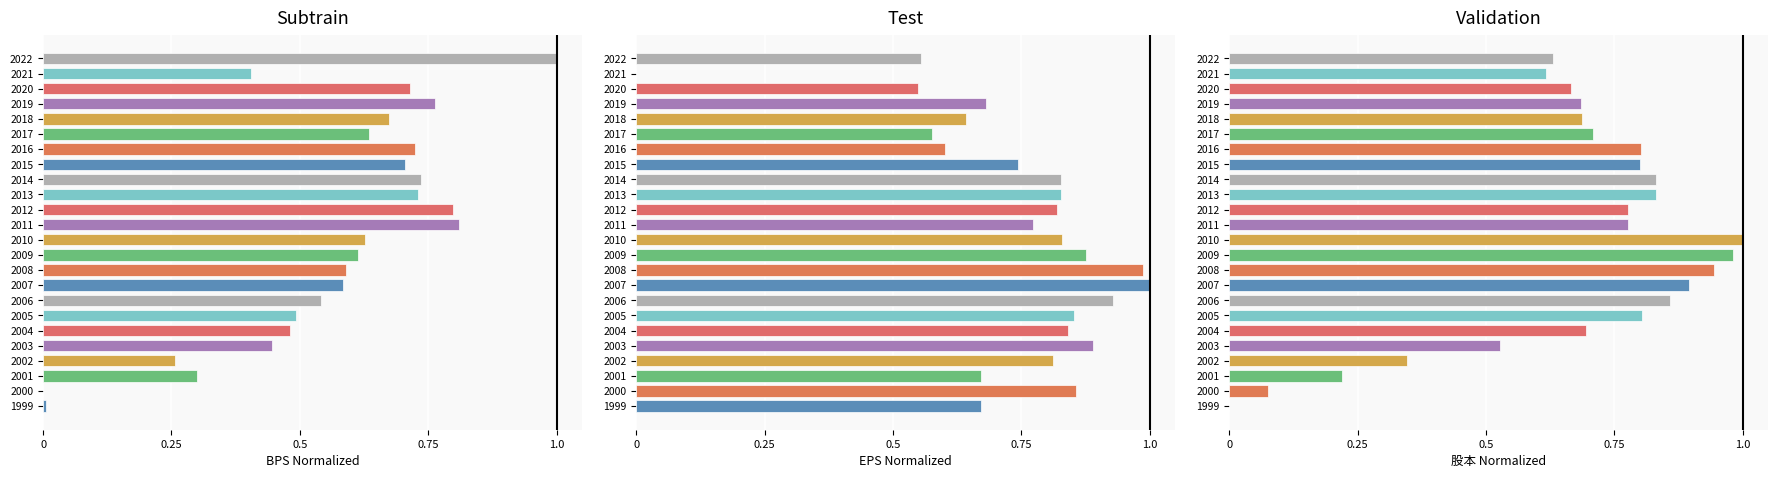

How many bars are there in total?

72